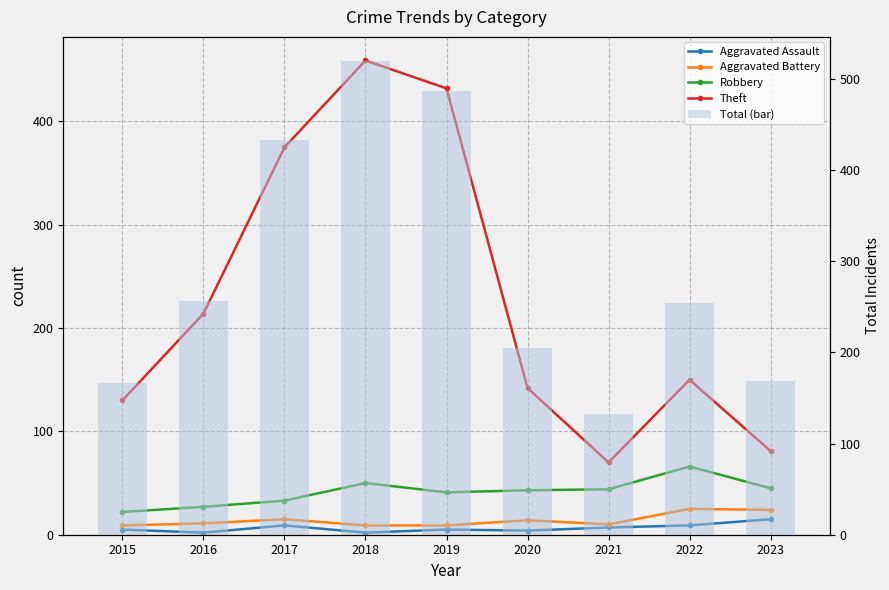

Which has a higher value, 2021 or 2018?

2021